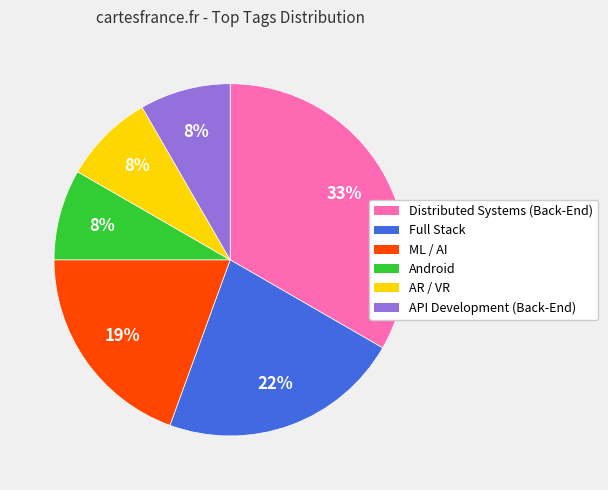

Does any single category account for the majority?

No